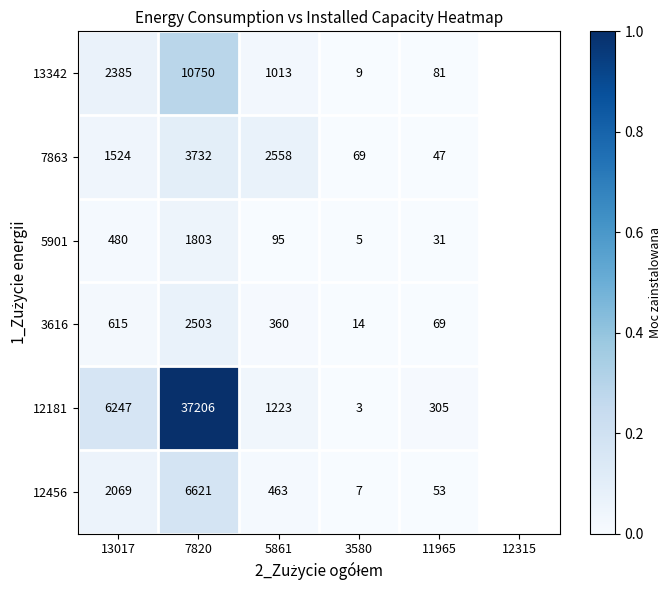

What is the difference between the maximum and minimum values in the 12456 series?

6614